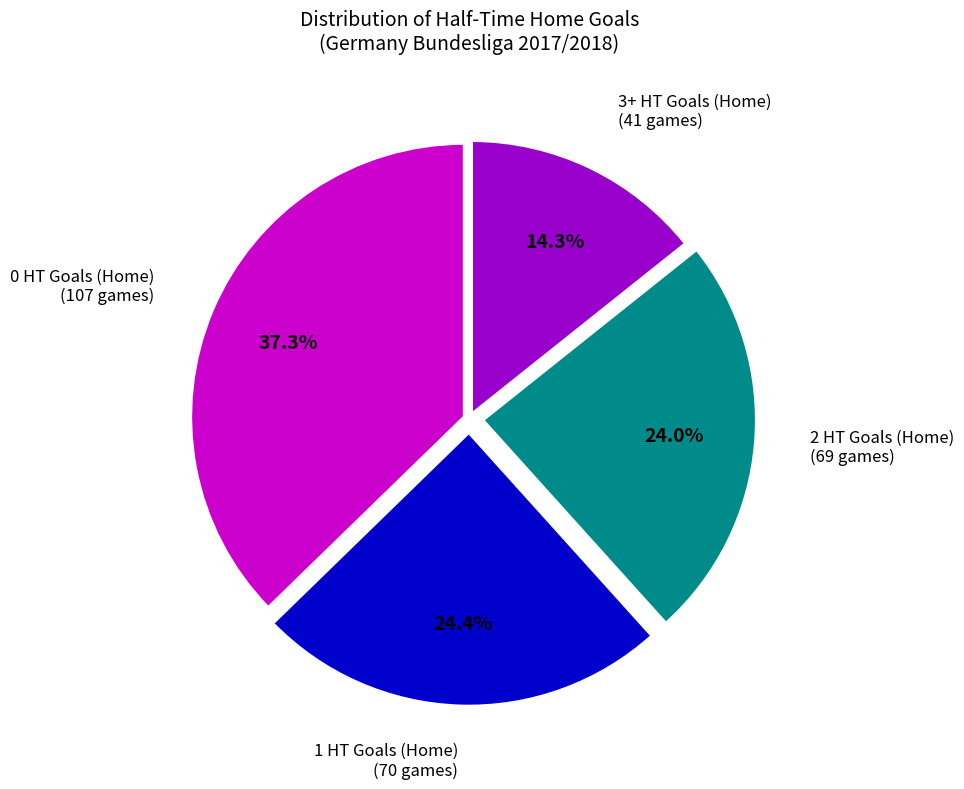

Does any single category account for the majority?

No